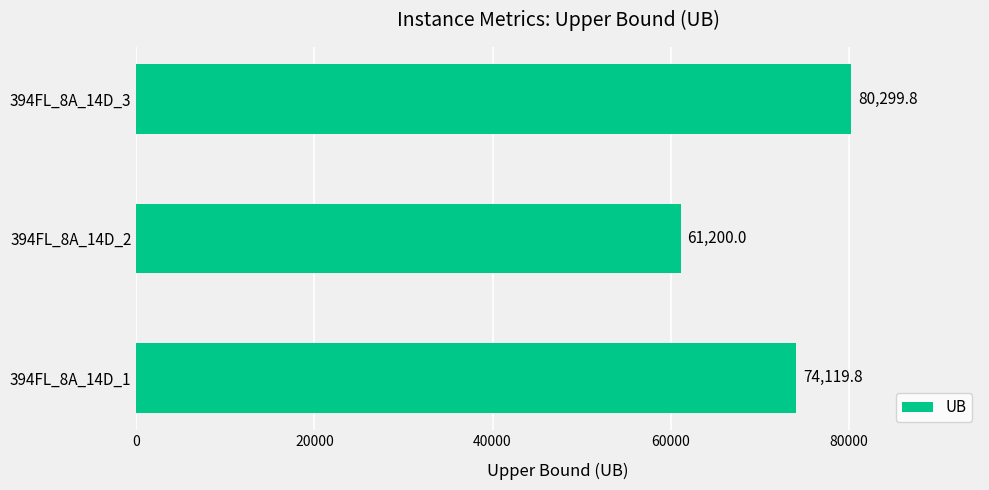

How many values are below 74119?

1